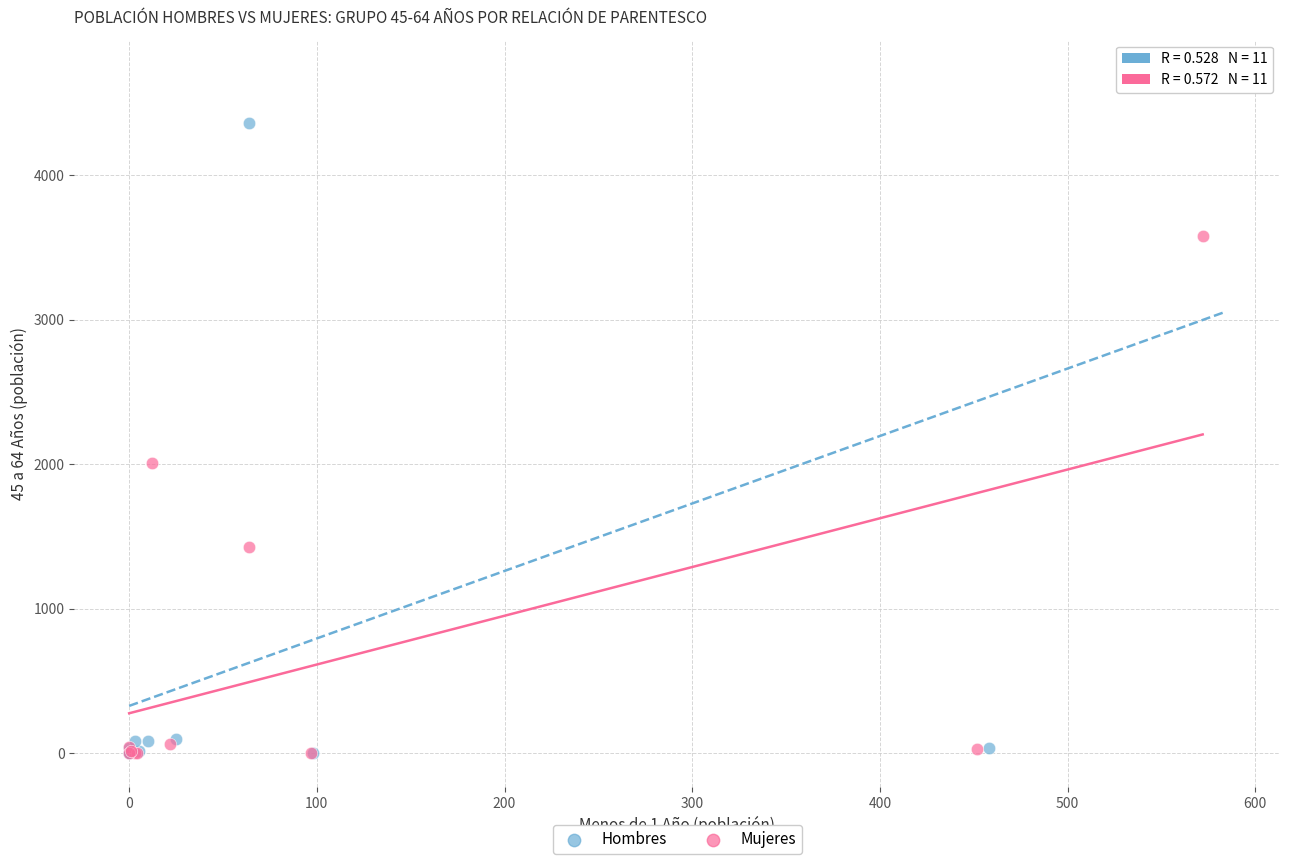

What are all the series names shown in the legend?

Hombres, Mujeres